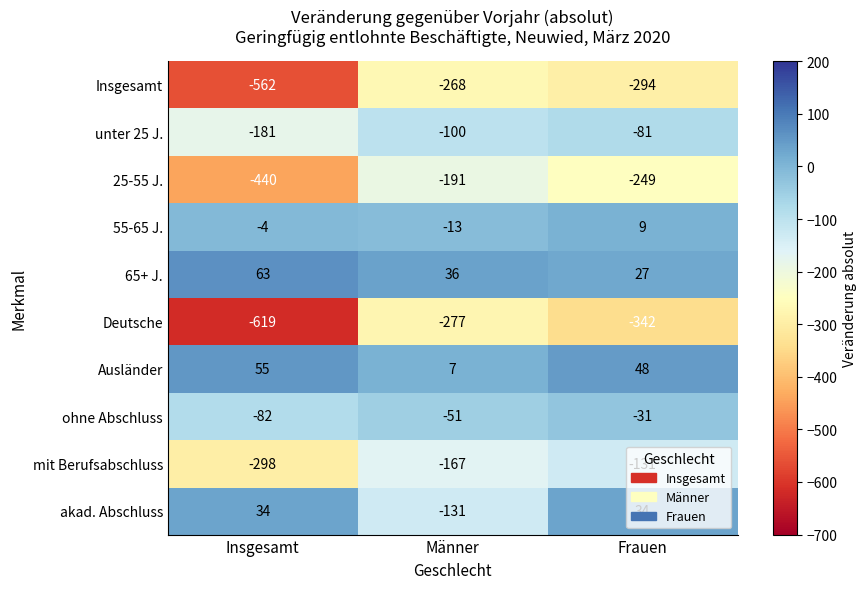

What is the approximate value of Ausländer at Männer, to the nearest 10?

10